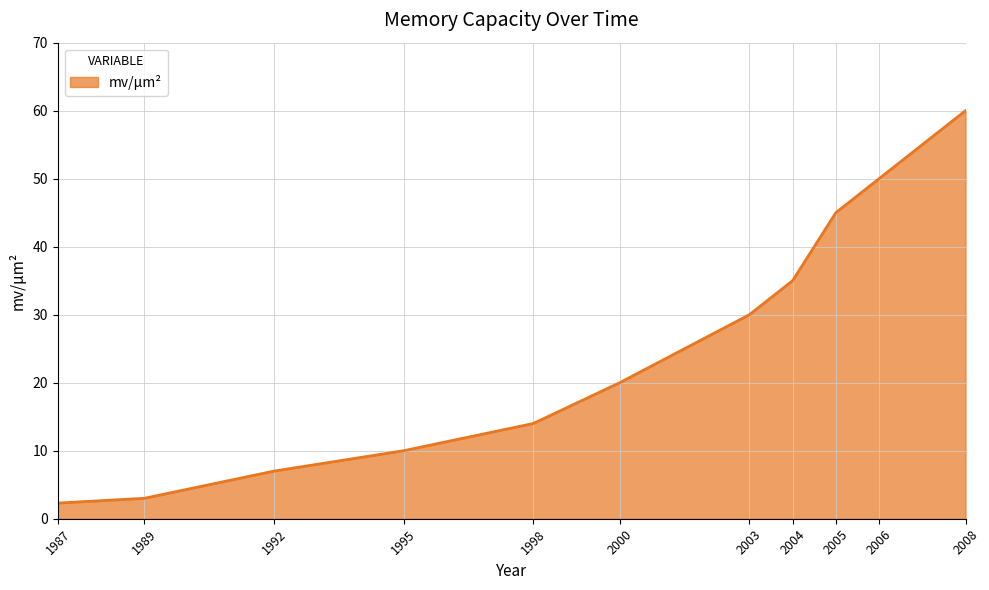

How many lines are shown in the chart?

1